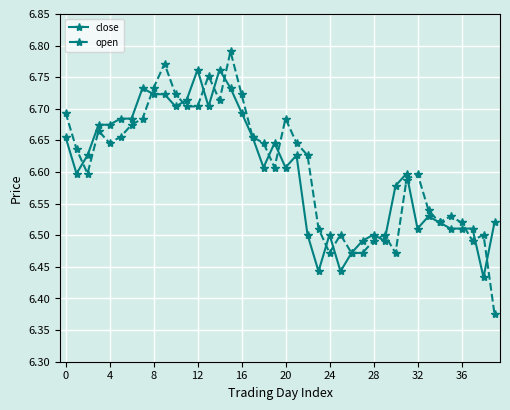

At how many categories does at least one series exceed 6?

40